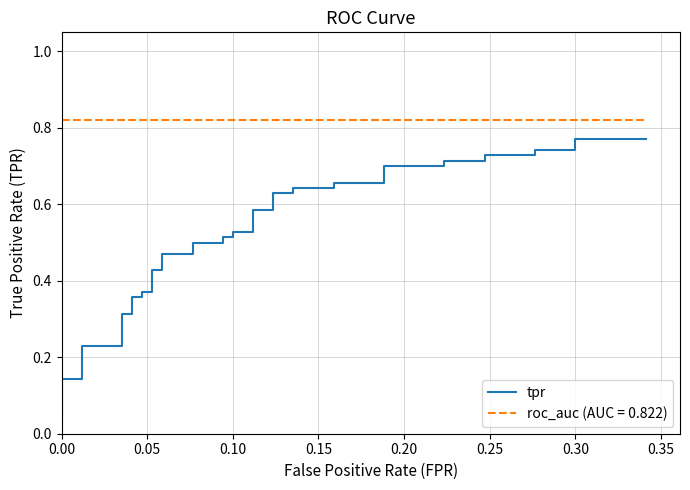

What is the value of the 27th point from the left?

0.6